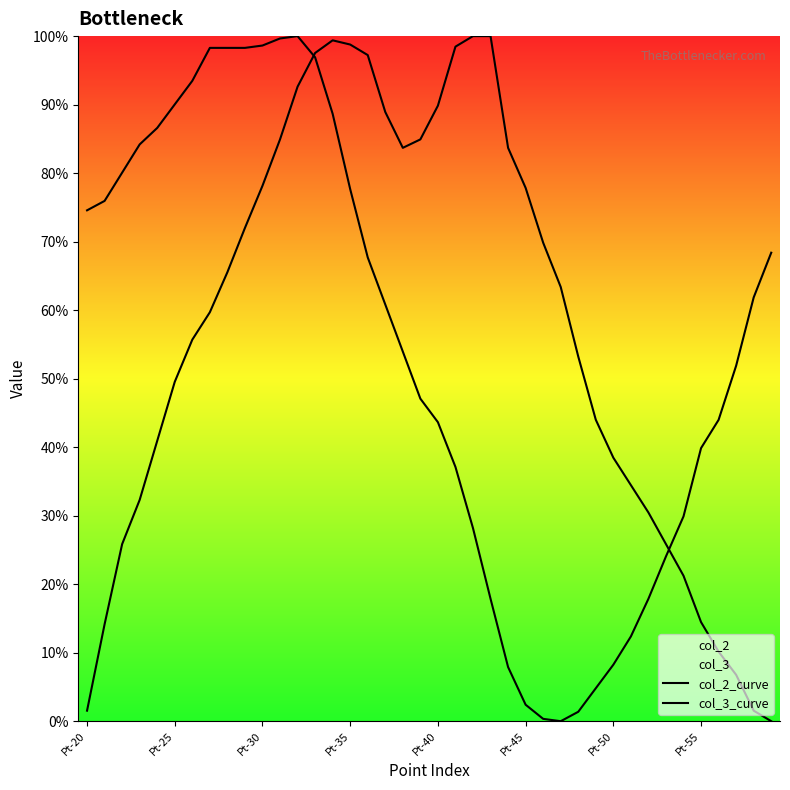

True or false: col_3_curve has more than 0 interior local peaks.

True